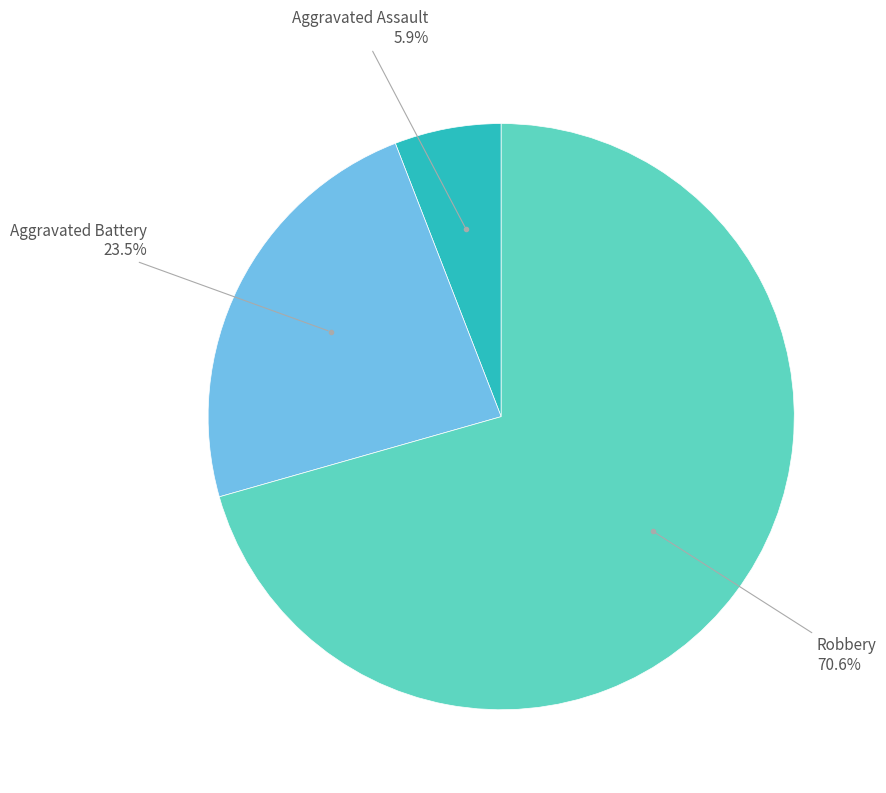

Is there any slice that represents more than half of the pie?

Yes